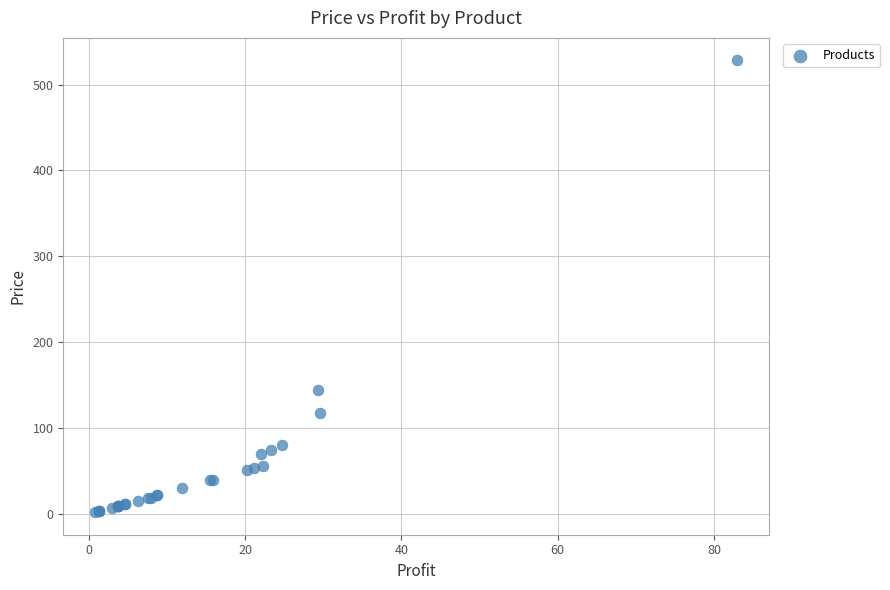

What Y value in the scatter plot is closest to 264?

144.0